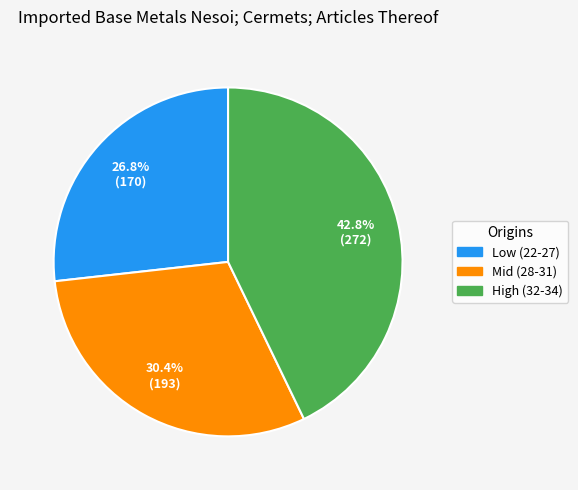

Is there any slice that represents more than half of the pie?

No